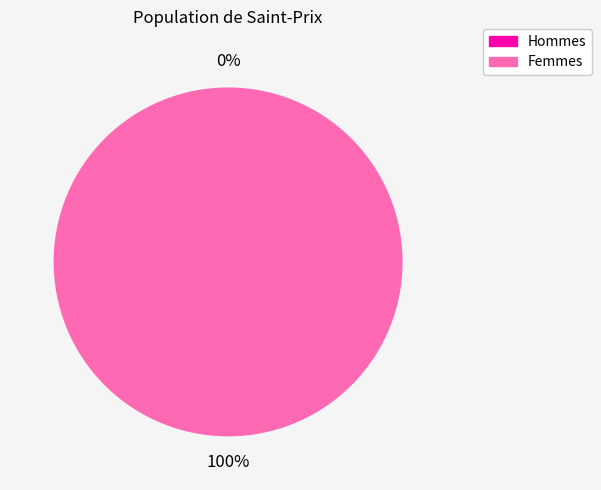

What portion of the pie excludes 0?

100.0%